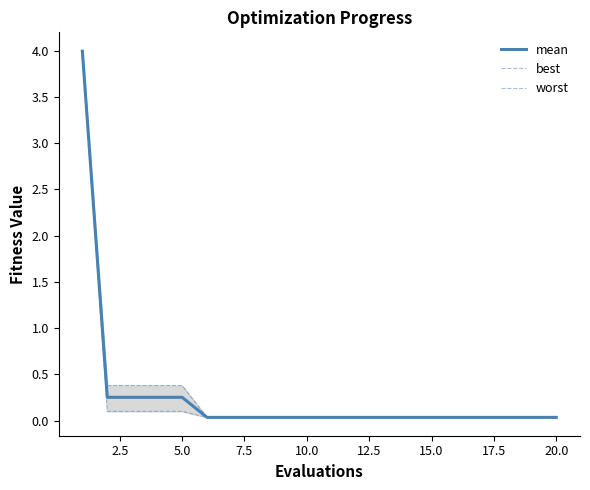

The value of mean at 20.0 is 0.0. True or false?

True